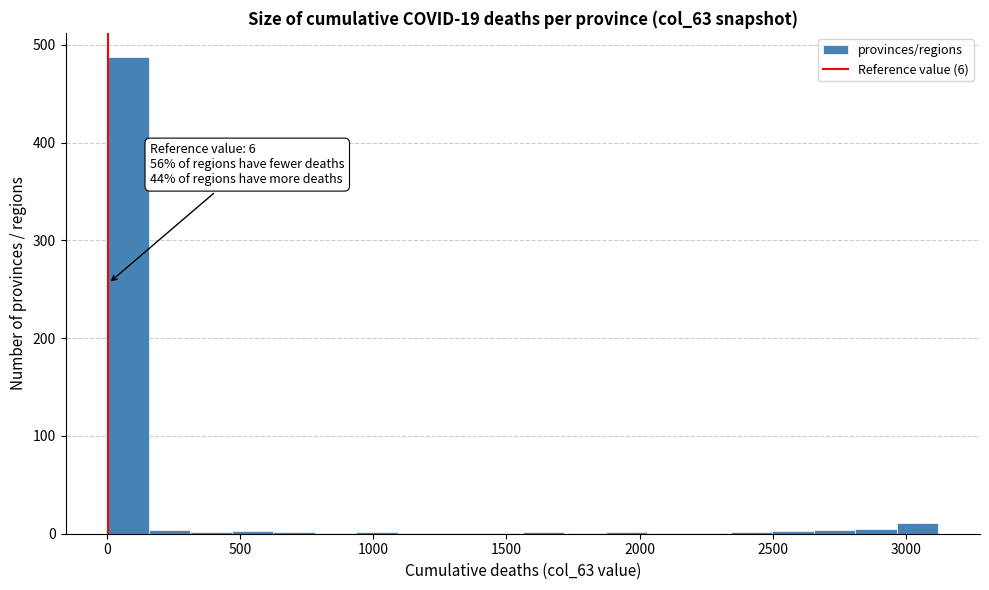

Around what value on the x-axis is the tallest bar? Give the approximate position of its centre, as read against the axis.

100